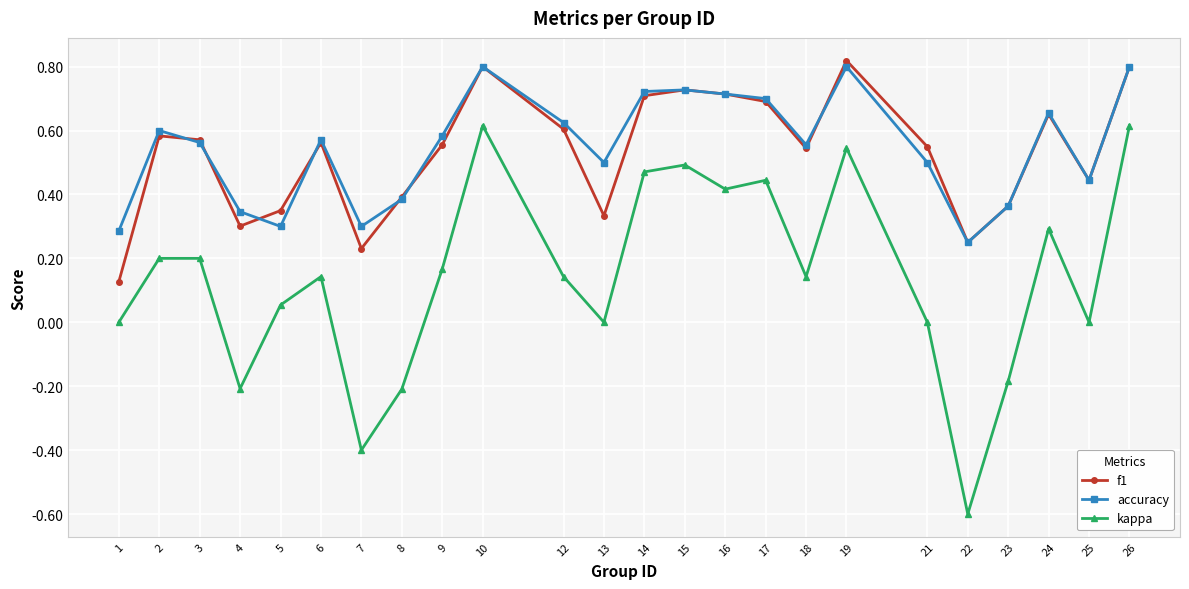

True or false: f1 has more than 2 interior local peaks.

True